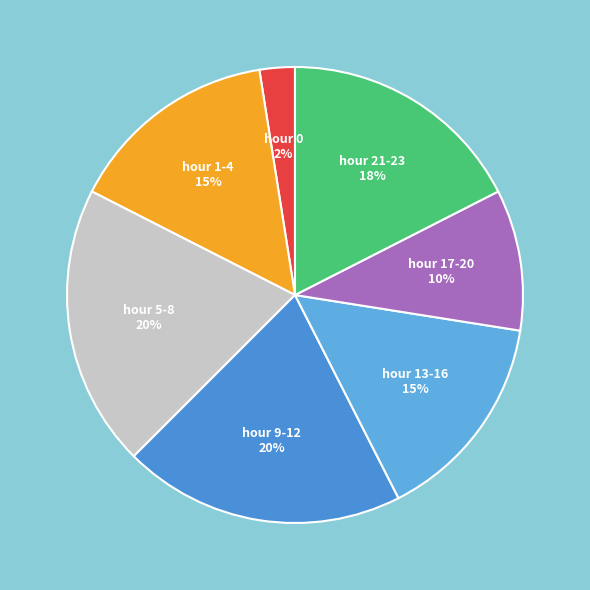

How many segments does this pie chart have?

7